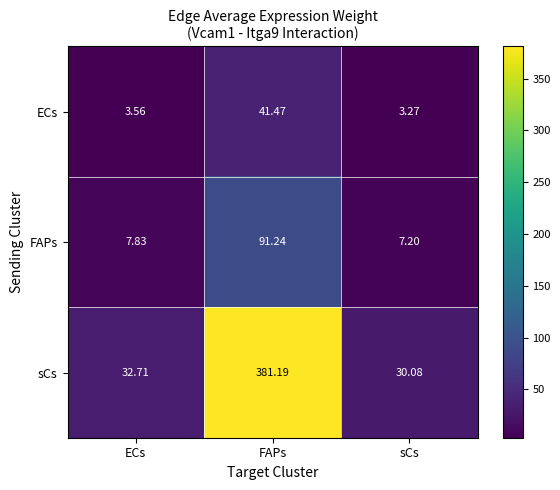

Which series has the largest total across all categories?

sCs